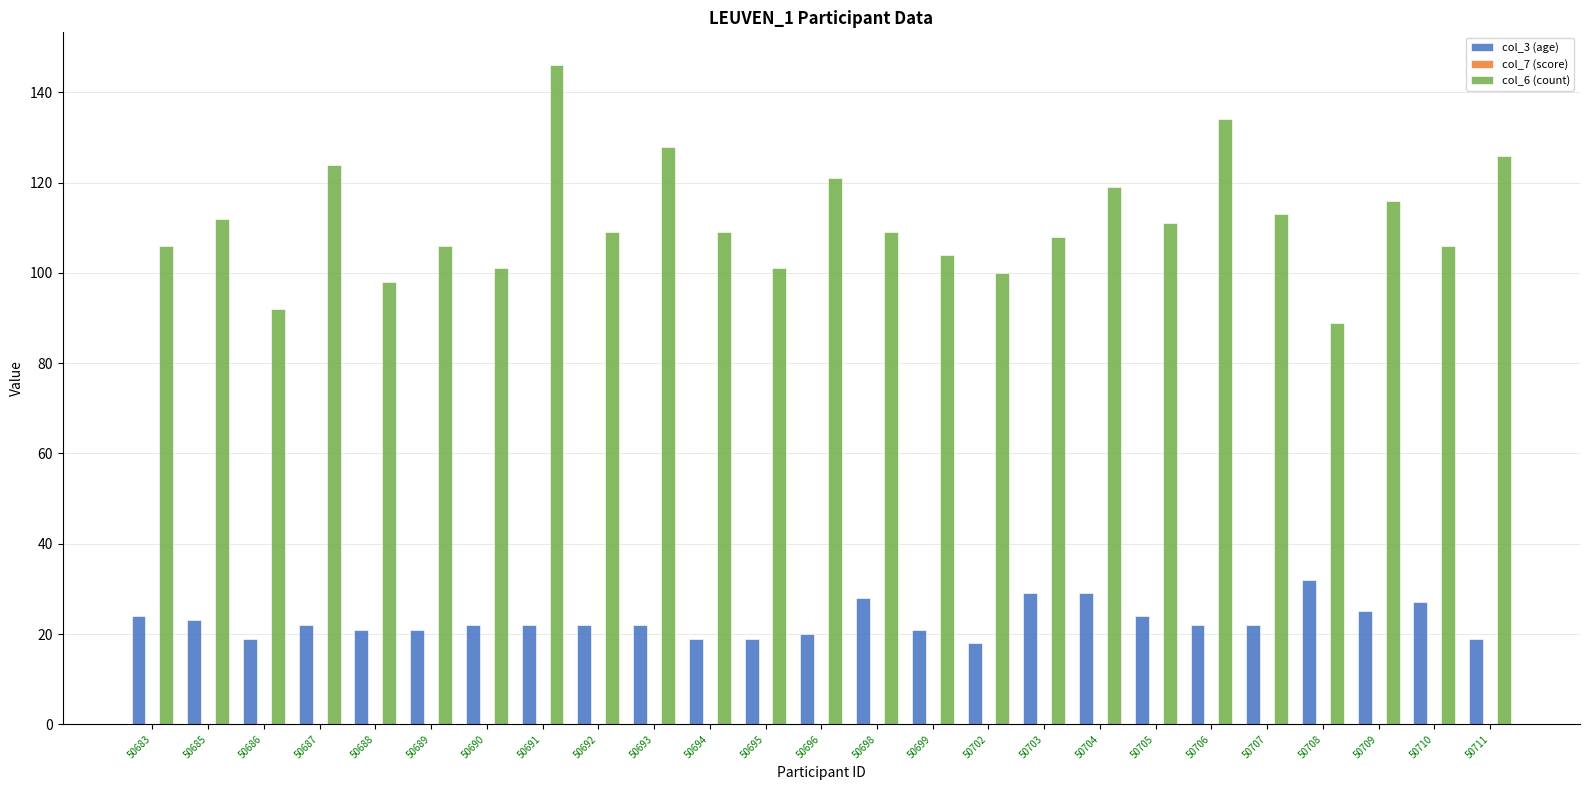

What is the total value across all series at 50707?

135.1